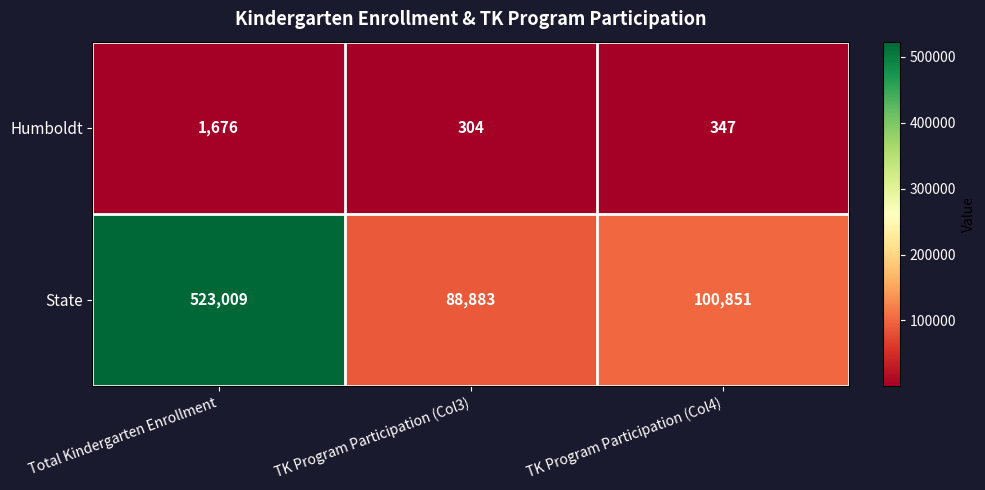

Reading right to left, extract all data points from this chart.

Humboldt: 347	304	1676
State: 100851	88883	523009